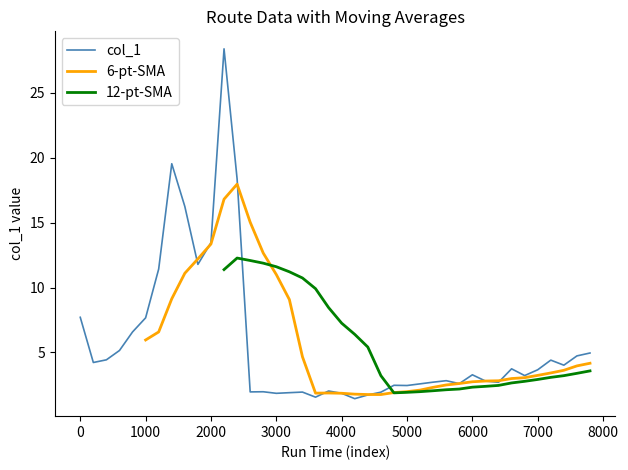

What is the minimum value for col_1?

1.4